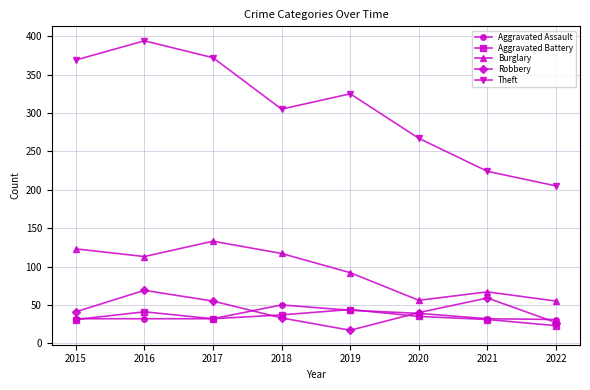

True or false: Burglary and Robbery cross at least once.

False